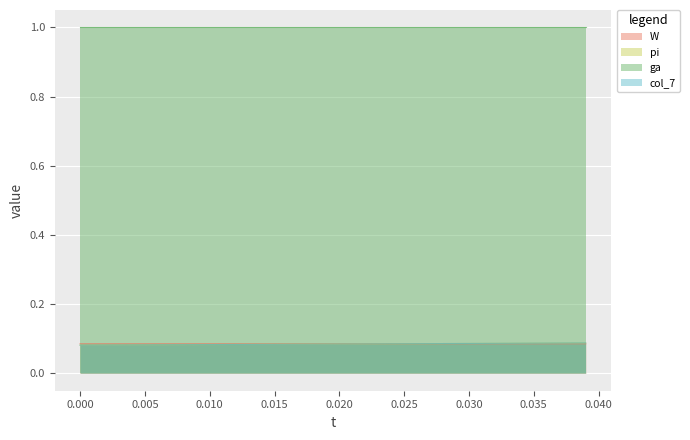

Which series has the largest range (max minus min)?

pi